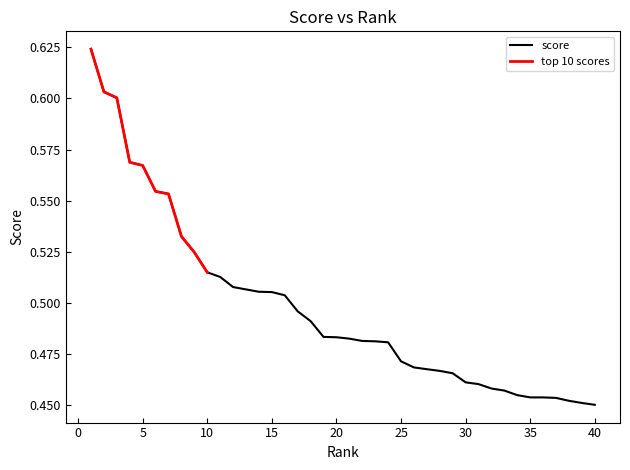

Reading right to left, what are all the values shown in this chart?

0.5	0.5	0.5	0.5	0.5	0.5	0.5	0.5	0.5	0.5	0.5	0.5	0.5	0.5	0.5	0.5	0.5	0.5	0.5	0.5	0.5	0.5	0.5	0.5	0.5	0.5	0.5	0.5	0.5	0.5	0.5	0.5	0.5	0.6	0.6	0.6	0.6	0.6	0.6	0.6